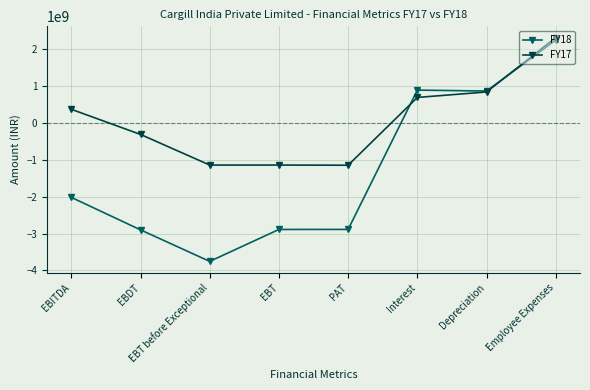

Rank the series at Interest from lowest to highest value.

FY17, FY18